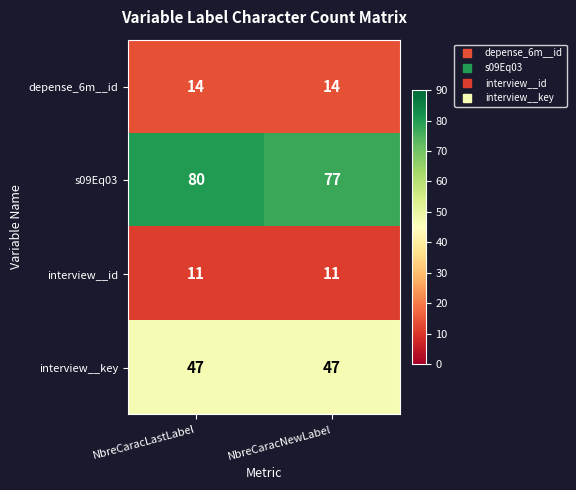

What is the difference between the highest and lowest values at NbreCaracLastLabel?

69